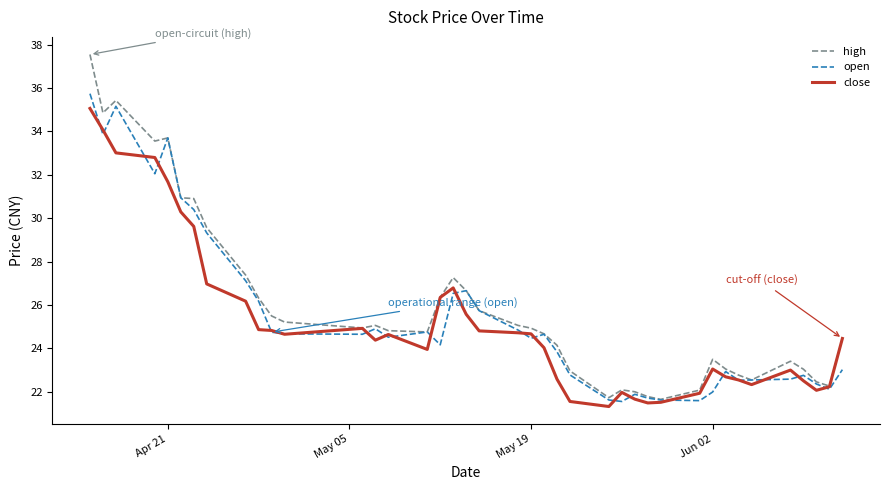

What is the smallest value displayed?

21.3